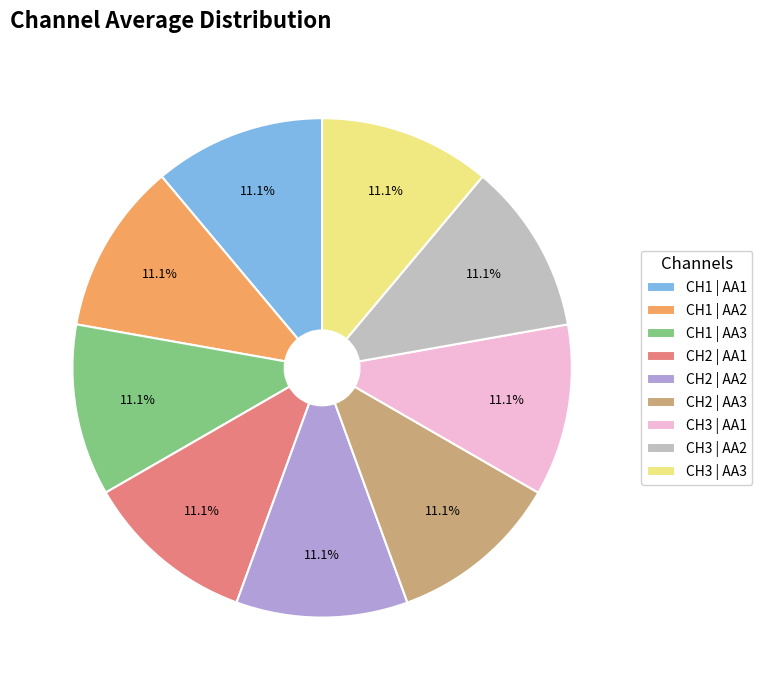

Count the number of slices in the pie.

9